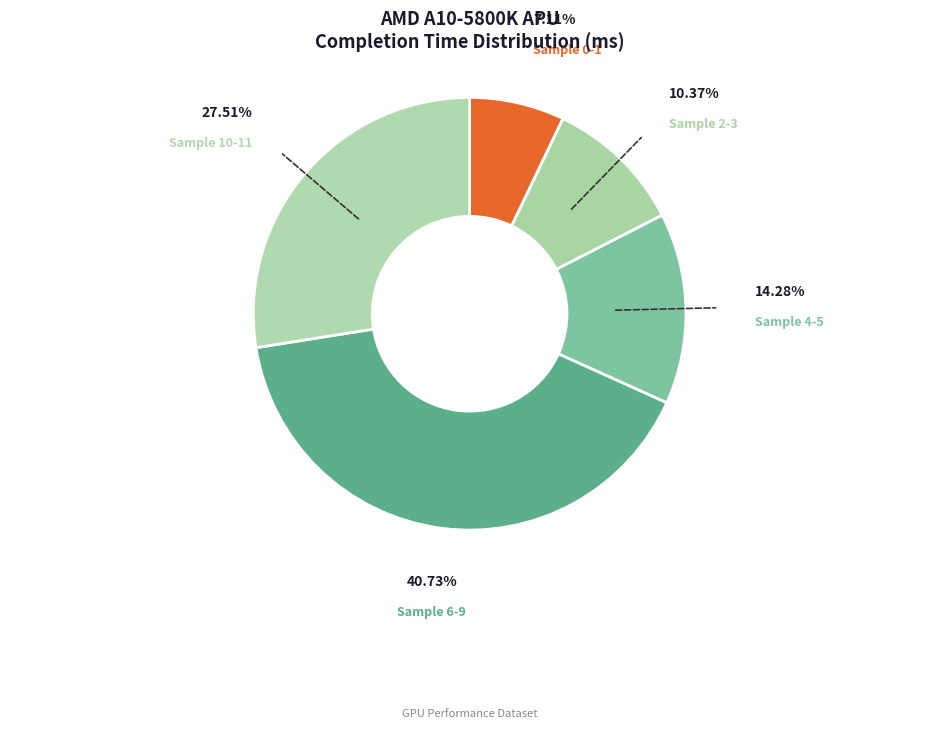

How many slices are in this pie chart?

5